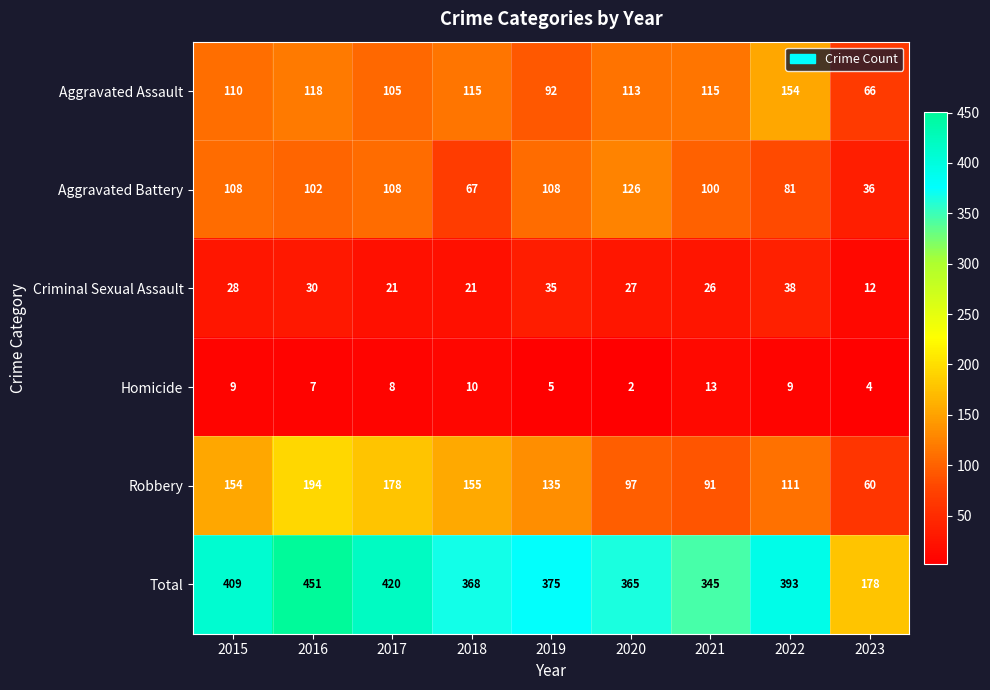

At which category is the sum across all series the highest?

2016